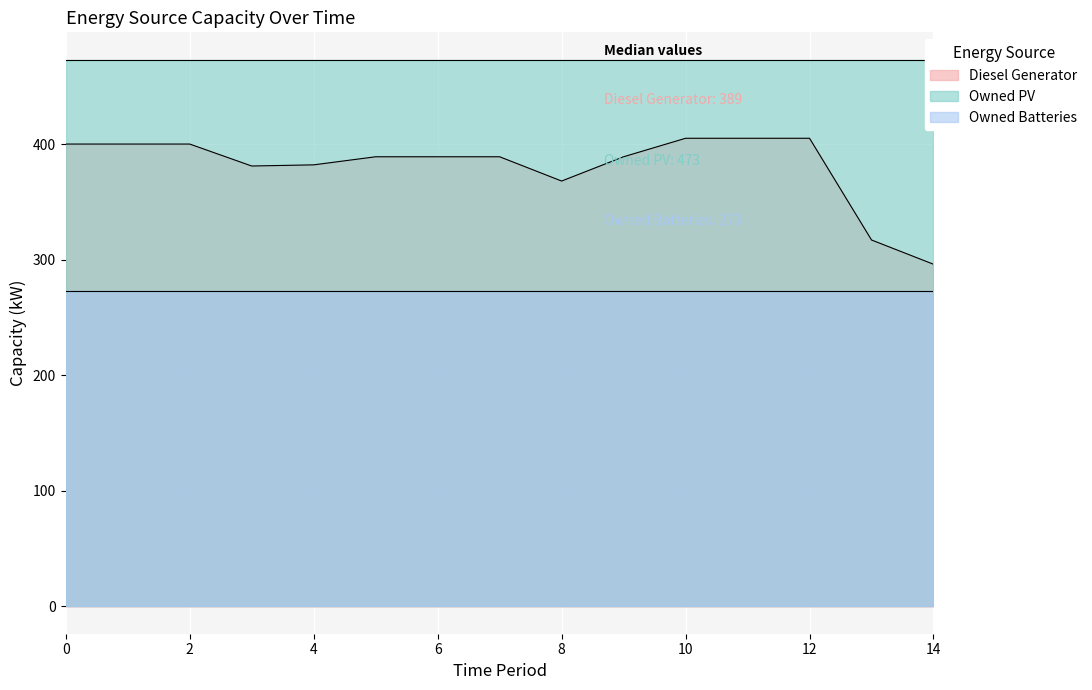

At 7, list the series in order from largest to smallest.

Owned PV, Diesel Generator, Owned Batteries